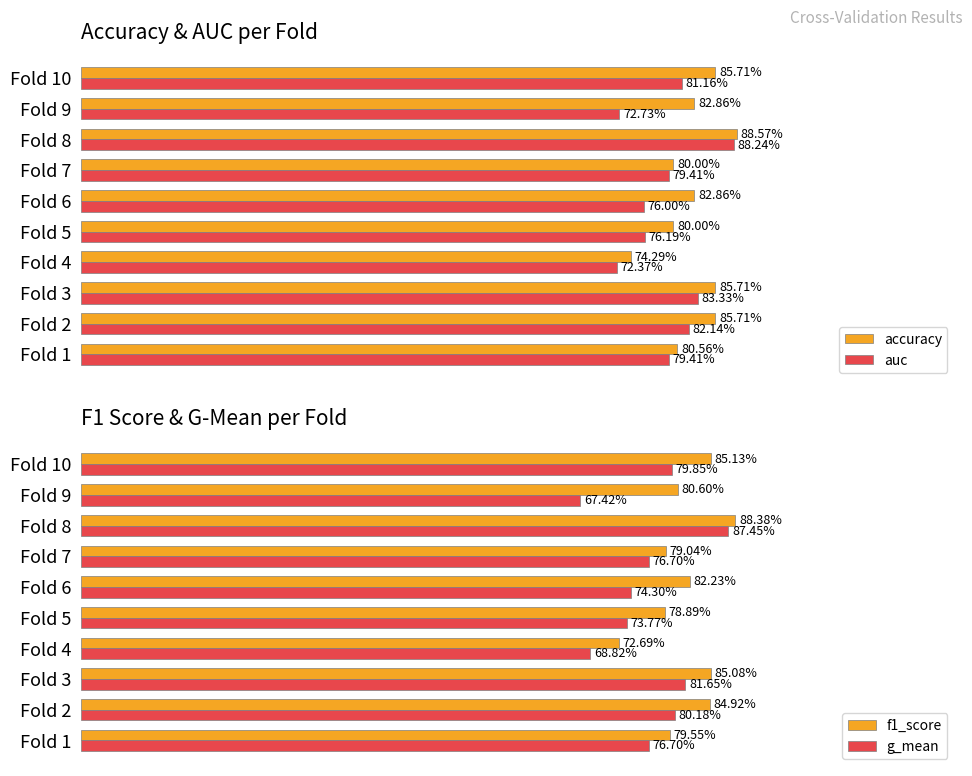

Reading left to right, extract all data points from this chart.

accuracy: 0.8	0.9	0.9	0.7	0.8	0.8	0.8	0.9	0.8	0.9
auc: 0.8	0.8	0.8	0.7	0.8	0.8	0.8	0.9	0.7	0.8
f1_score: 0.8	0.8	0.9	0.7	0.8	0.8	0.8	0.9	0.8	0.9
g_mean: 0.8	0.8	0.8	0.7	0.7	0.7	0.8	0.9	0.7	0.8